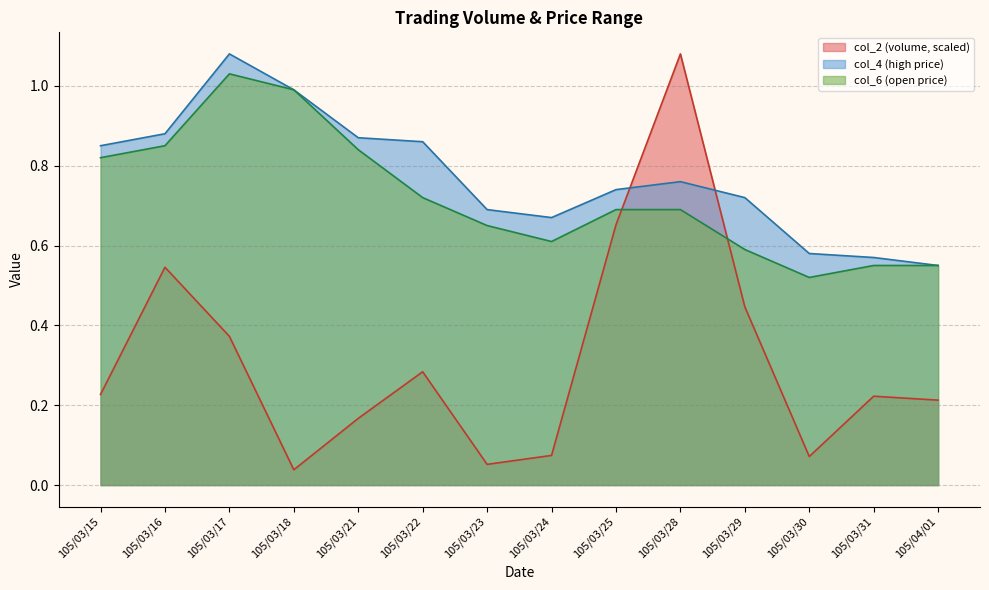

Reading left to right, extract all data points from this chart.

col_2: 105/03/15=0.2	105/03/16=0.5	105/03/17=0.4	105/03/18=0.0	105/03/21=0.2	105/03/22=0.3	105/03/23=0.1	105/03/24=0.1	105/03/25=0.7	105/03/28=1.1	105/03/29=0.4	105/03/30=0.1	105/03/31=0.2	105/04/01=0.2
col_4: 105/03/15=0.8	105/03/16=0.9	105/03/17=1.1	105/03/18=1.0	105/03/21=0.9	105/03/22=0.9	105/03/23=0.7	105/03/24=0.7	105/03/25=0.7	105/03/28=0.8	105/03/29=0.7	105/03/30=0.6	105/03/31=0.6	105/04/01=0.6
col_6: 105/03/15=0.8	105/03/16=0.8	105/03/17=1.0	105/03/18=1.0	105/03/21=0.8	105/03/22=0.7	105/03/23=0.7	105/03/24=0.6	105/03/25=0.7	105/03/28=0.7	105/03/29=0.6	105/03/30=0.5	105/03/31=0.6	105/04/01=0.6